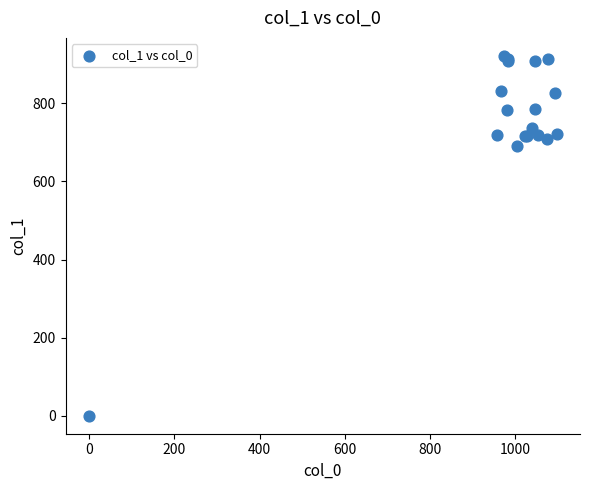

What Y value in the scatter plot is closest to 460?

691.9